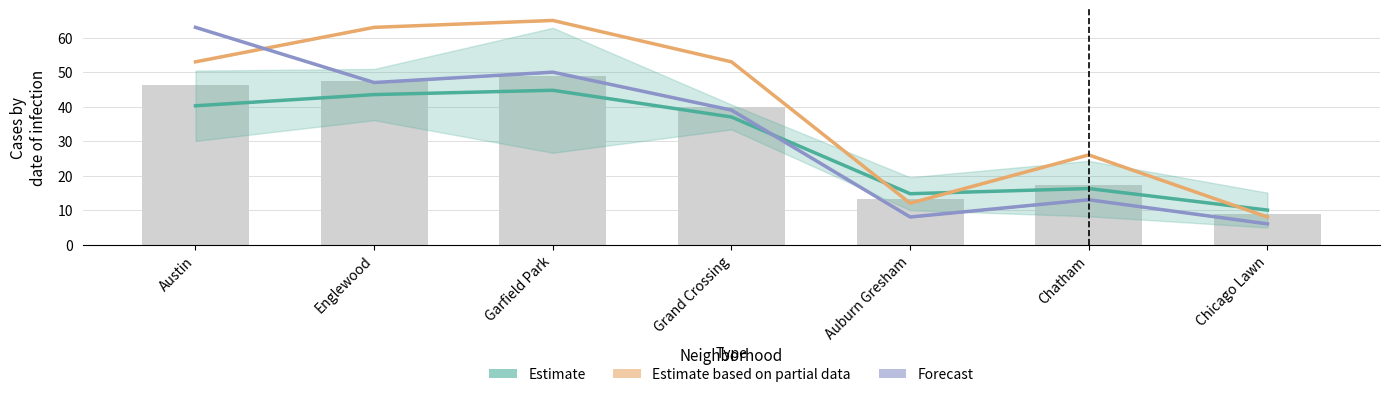

Which category has the lowest value across all series?

Chicago Lawn